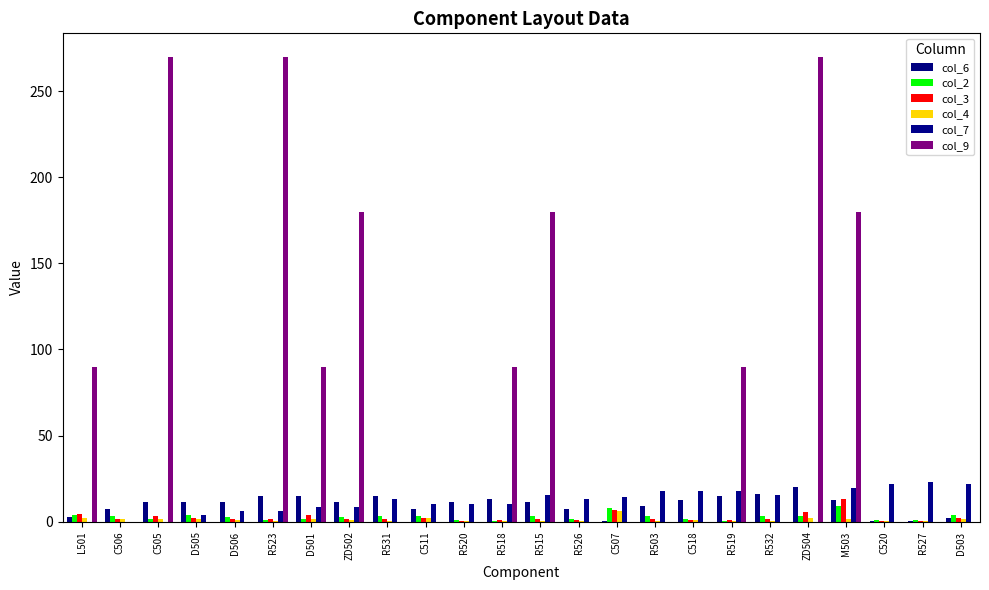

Which label corresponds to the smallest value in the chart?

L501